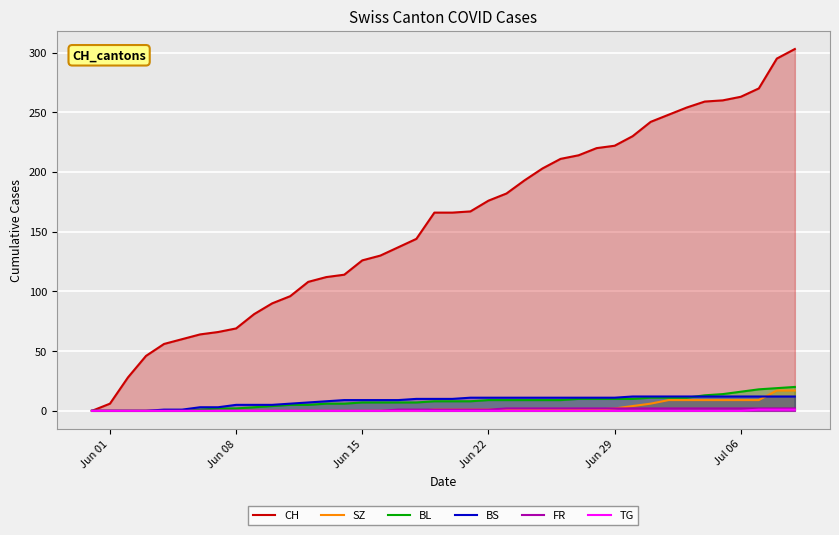

Which series has the largest total across all categories?

CH